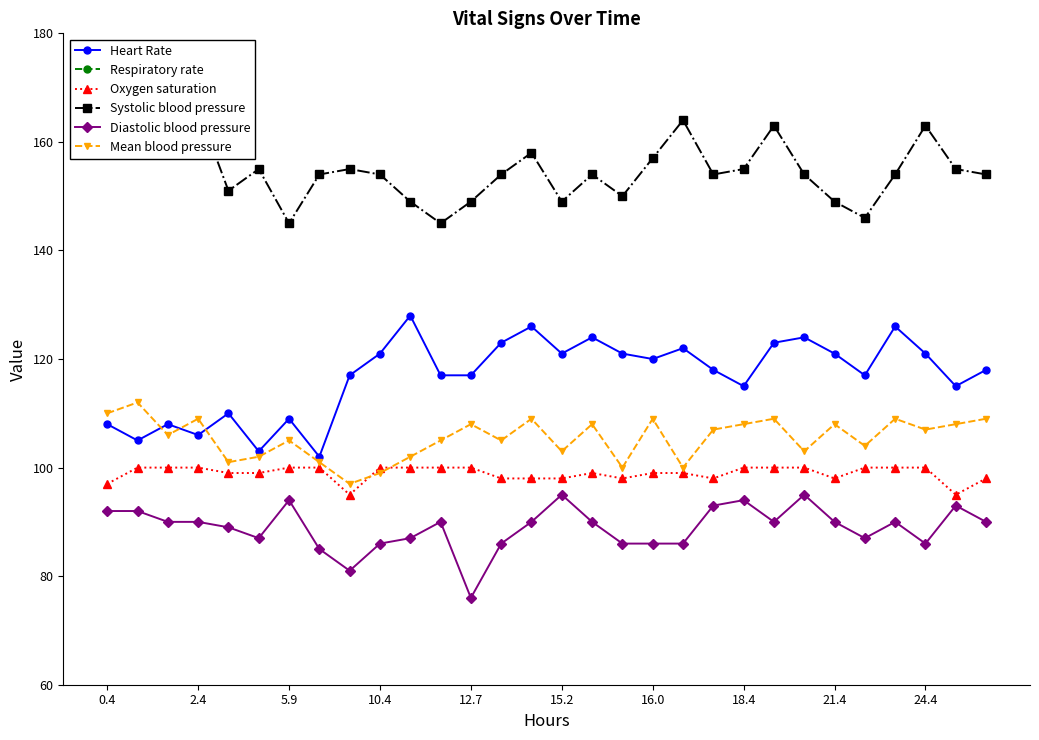

After their last crossing, which series has the higher values: Mean blood pressure or Oxygen saturation?

Mean blood pressure